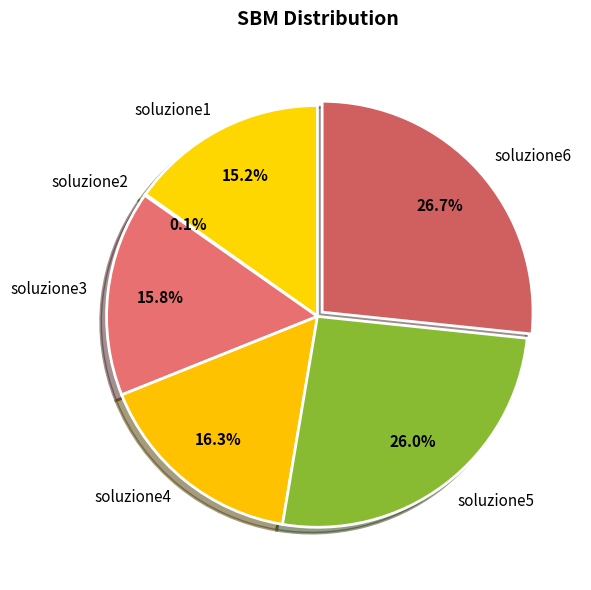

Which category has the biggest portion of the pie?

soluzione6